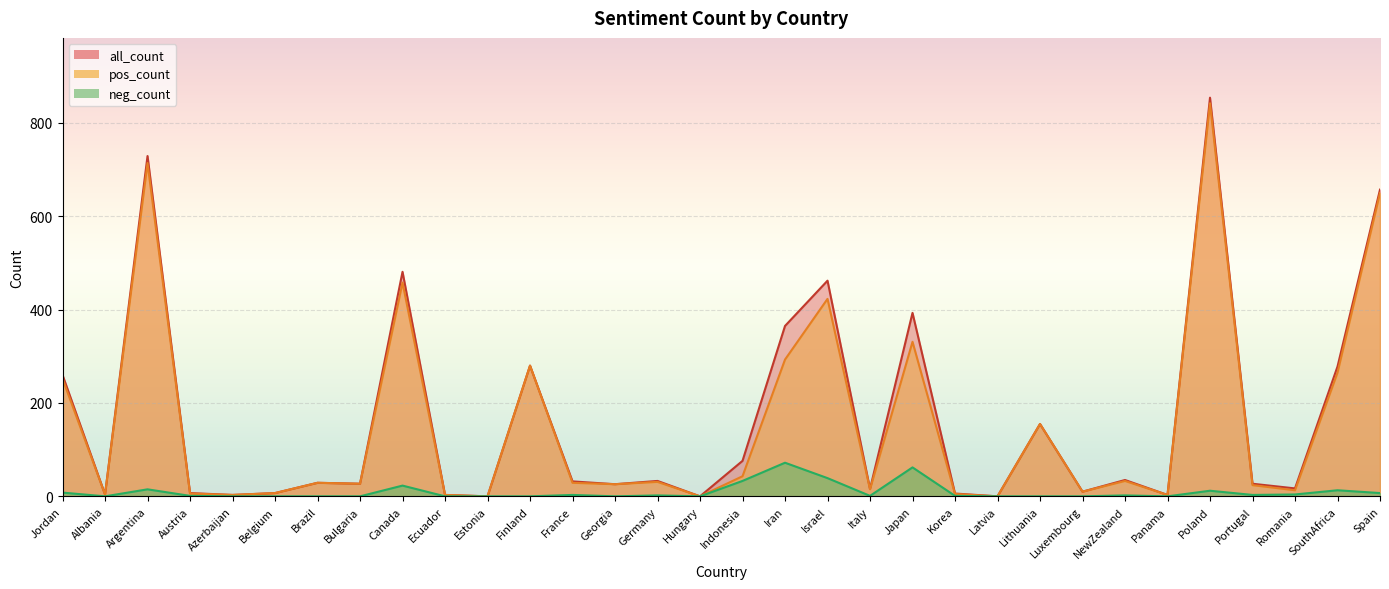

What is the difference between the neg_count values at Korea and Argentina?

14